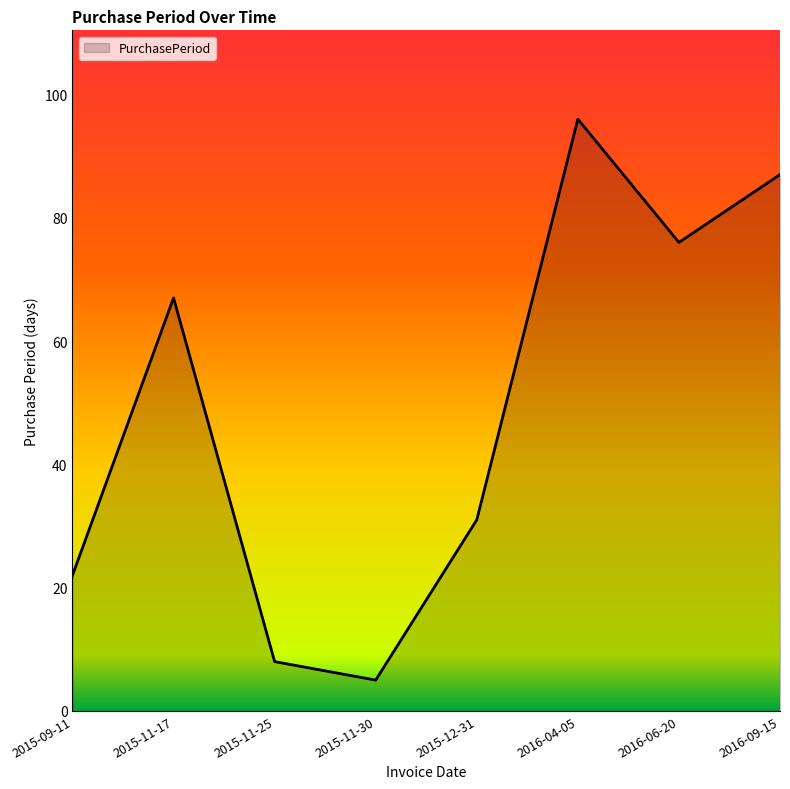

Between 2016-06-20 and 2015-09-11, which is larger?

2016-06-20